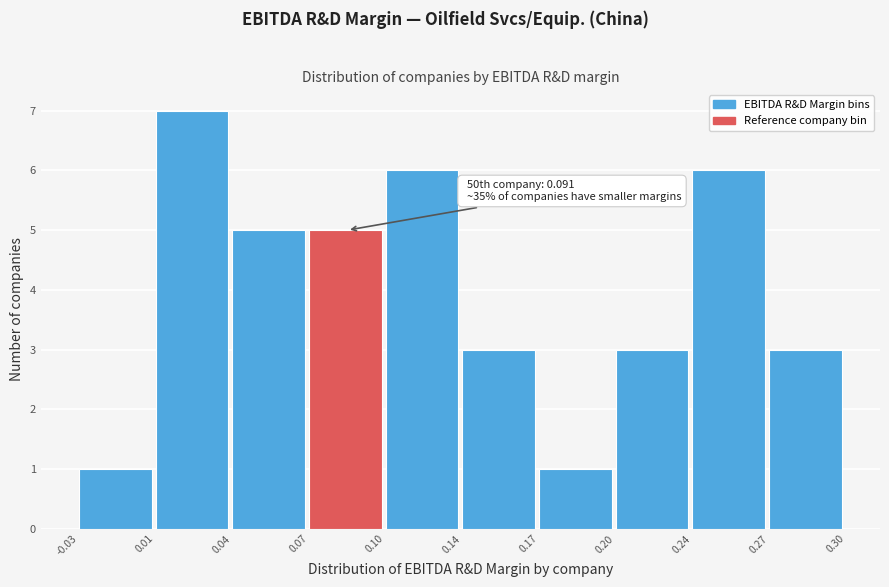

Reading right to left, extract all data points from this chart.

3	6	3	1	3	6	5	5	7	1